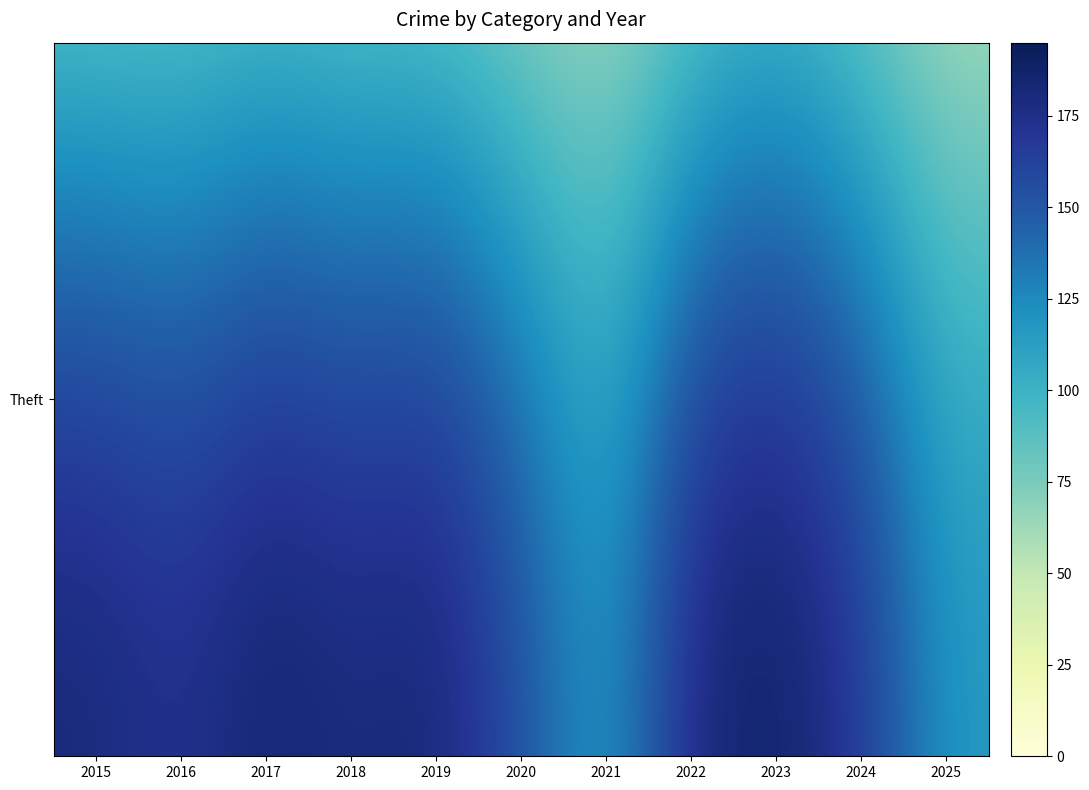

Which has a higher value, 2024 or 2018?

2018